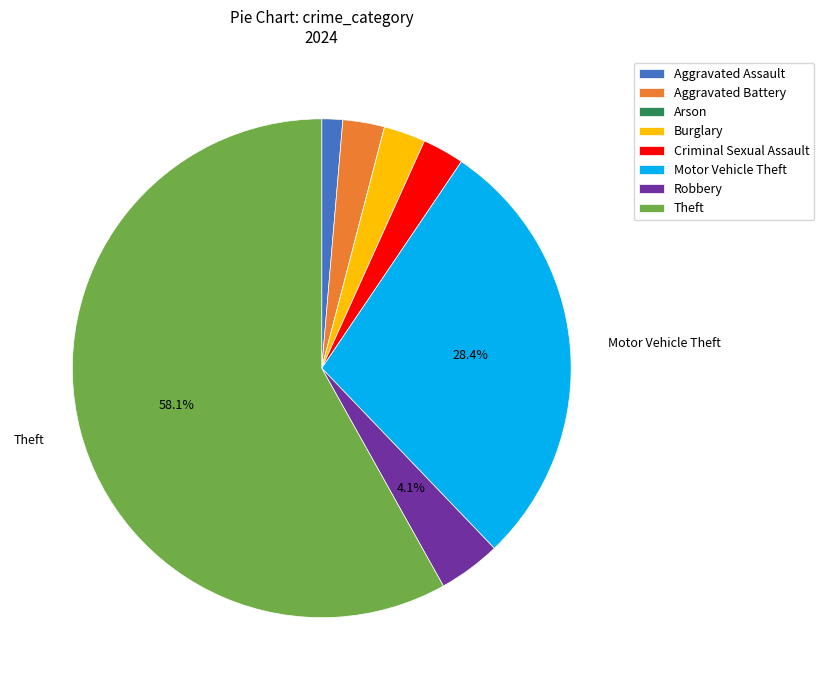

Between Burglary and Theft, which is larger?

Theft